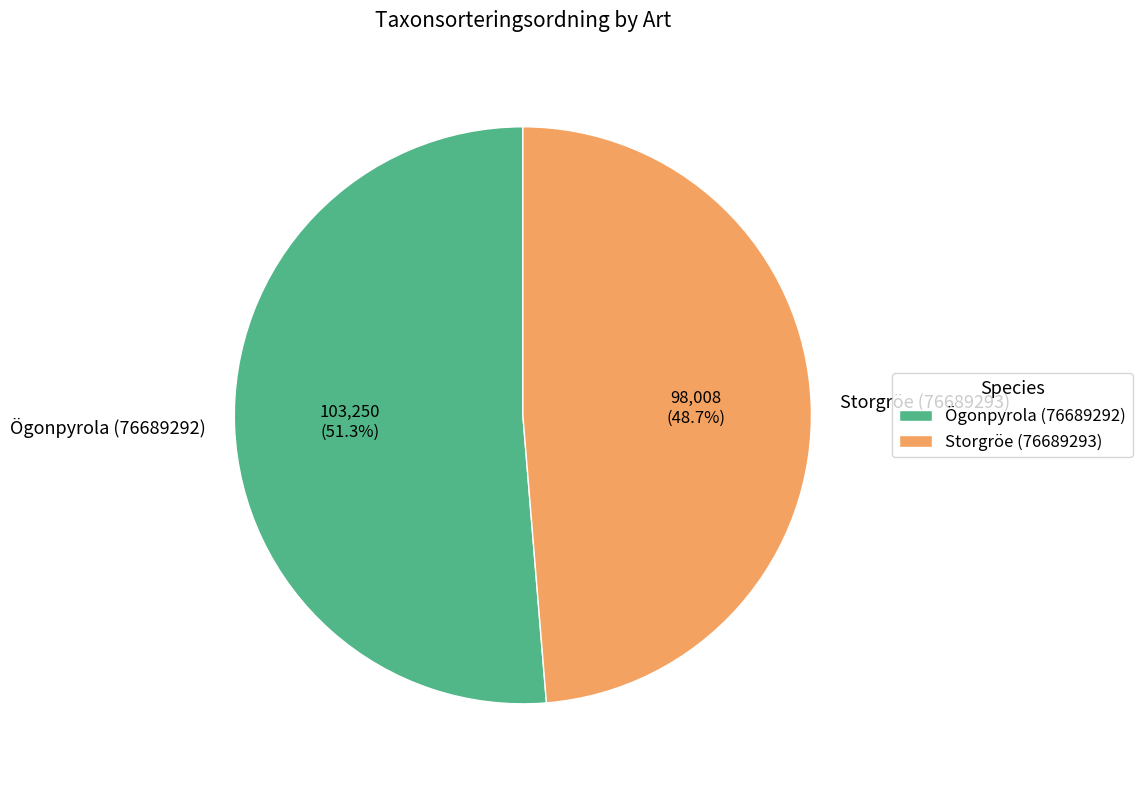

Which slice is the largest?

Ögonpyrola (76689292)